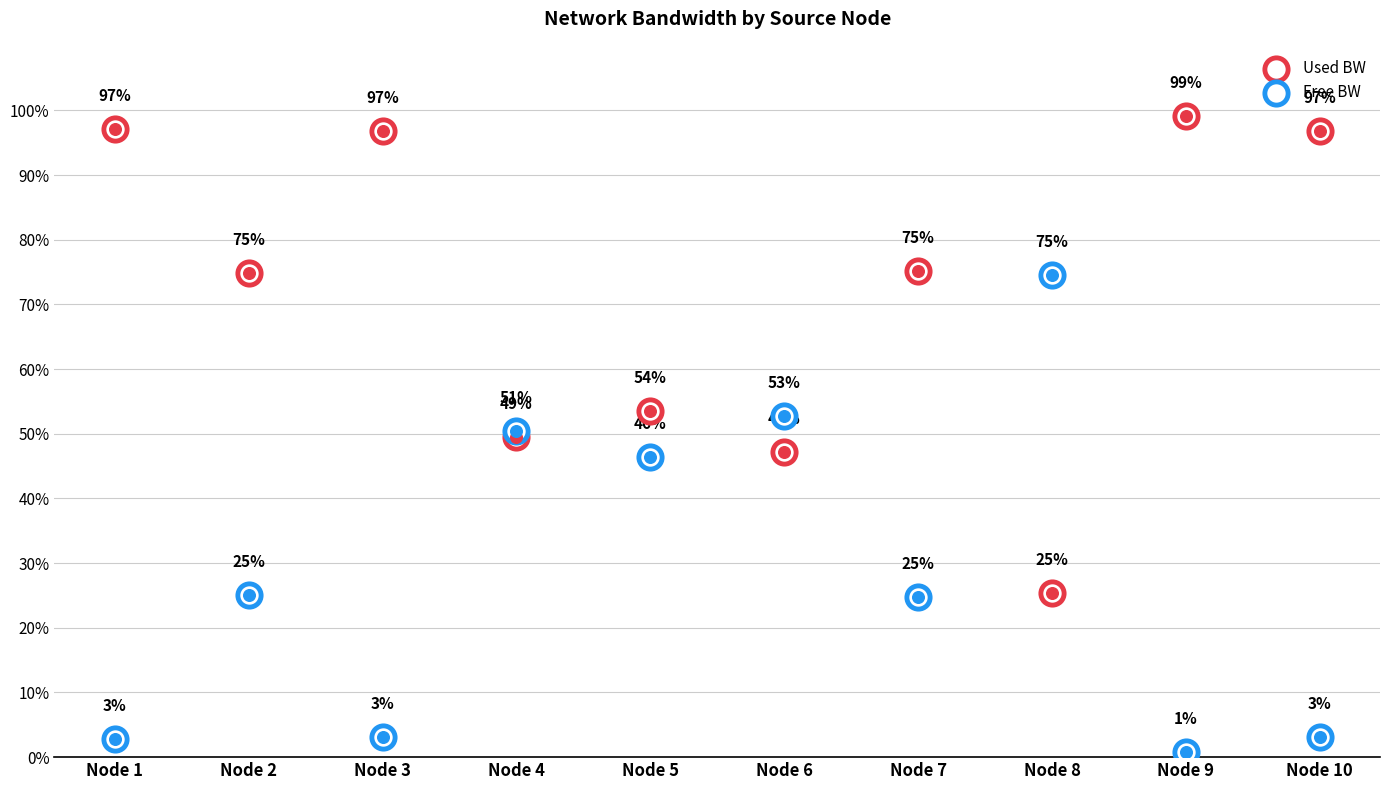

Which series reaches the minimum Y coordinate?

Free BW